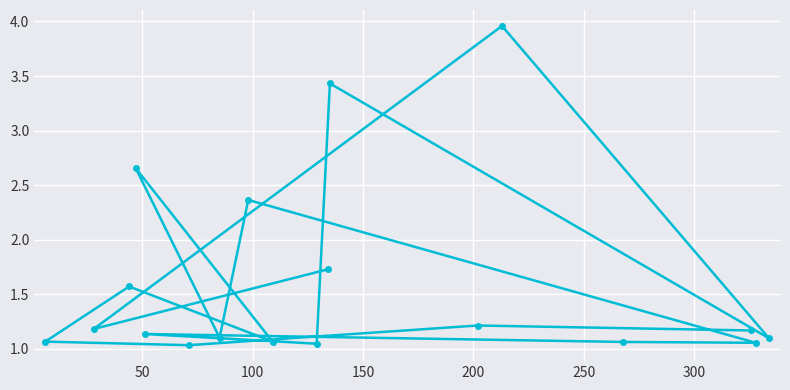

What is the sum of all values?

28.9